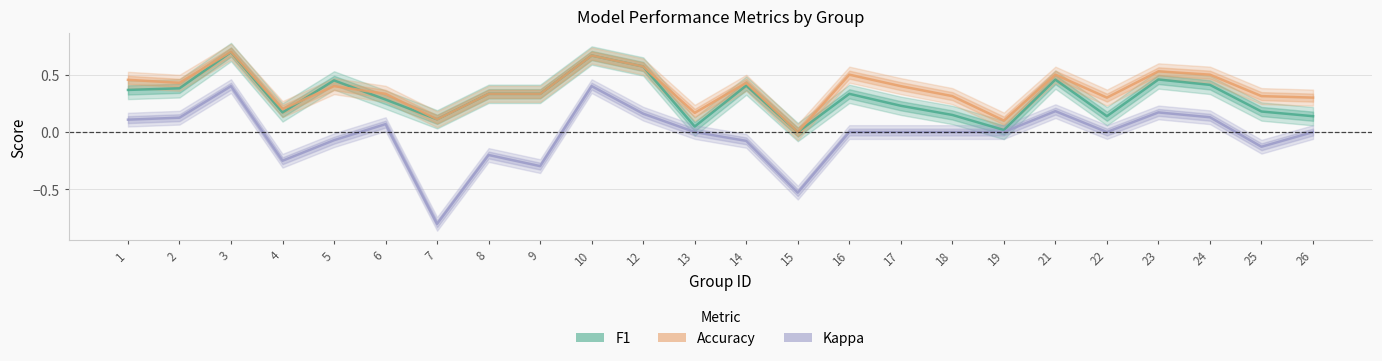

Is the value of Accuracy at 13 greater than the value of Kappa at 2?

Yes